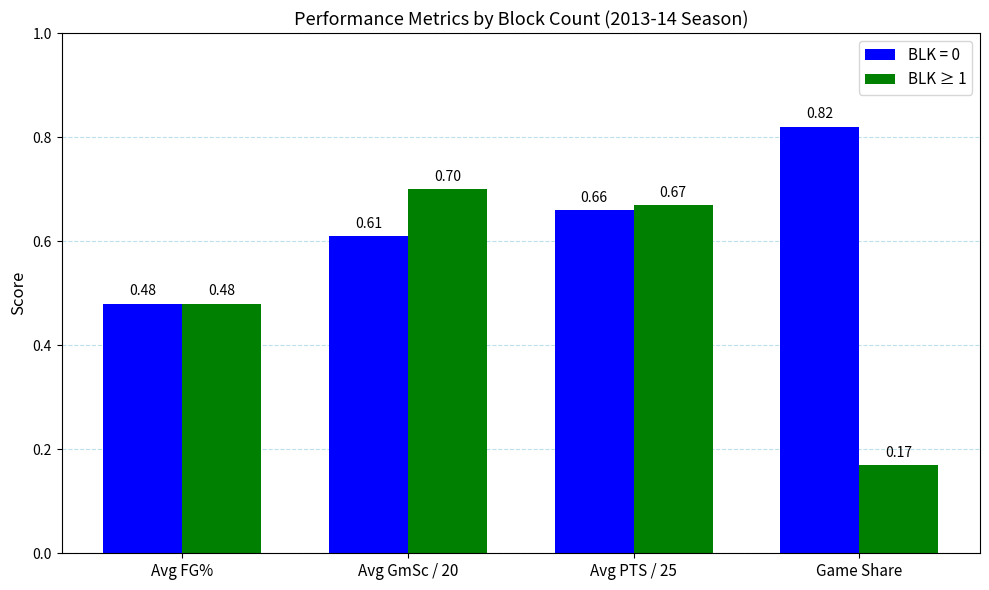

What is the sum of the BLK = 0 values at Avg FG% and Game Share?

1.3